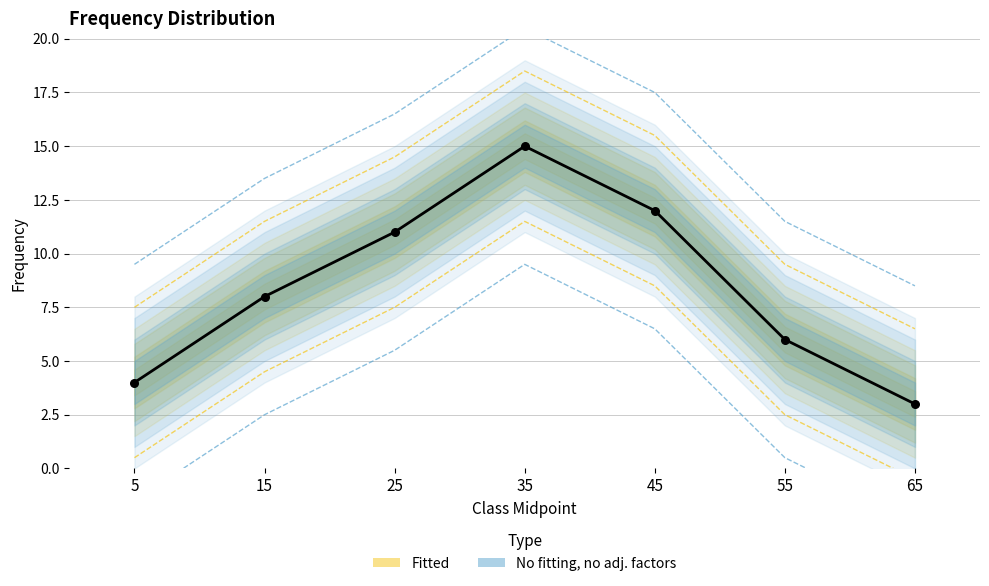

What is the ratio of the value at 35 to the value at 45?

1.2